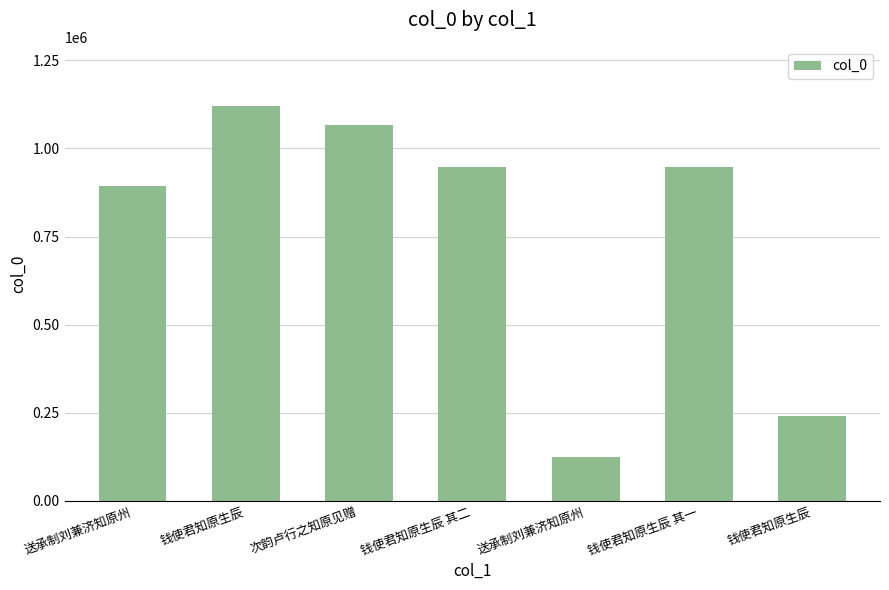

Reading right to left, transcribe all the data shown in this chart.

240463	946643	125015	946644	1066503	1120112	893073